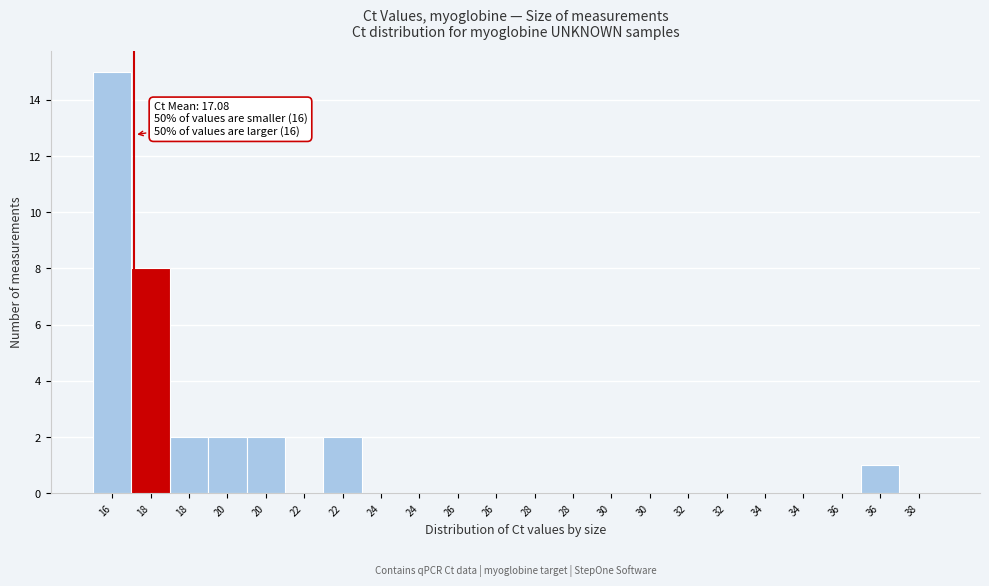

How many categories are shown in the chart?

22